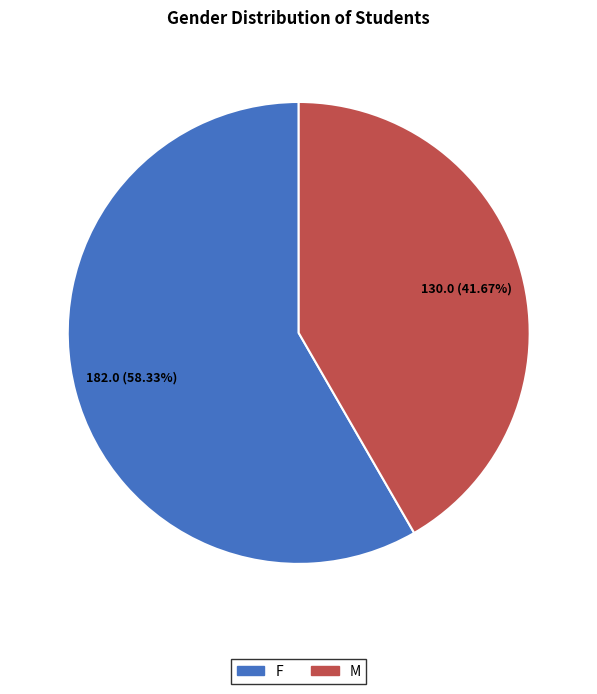

Do F and M together represent more than half of the pie?

Yes